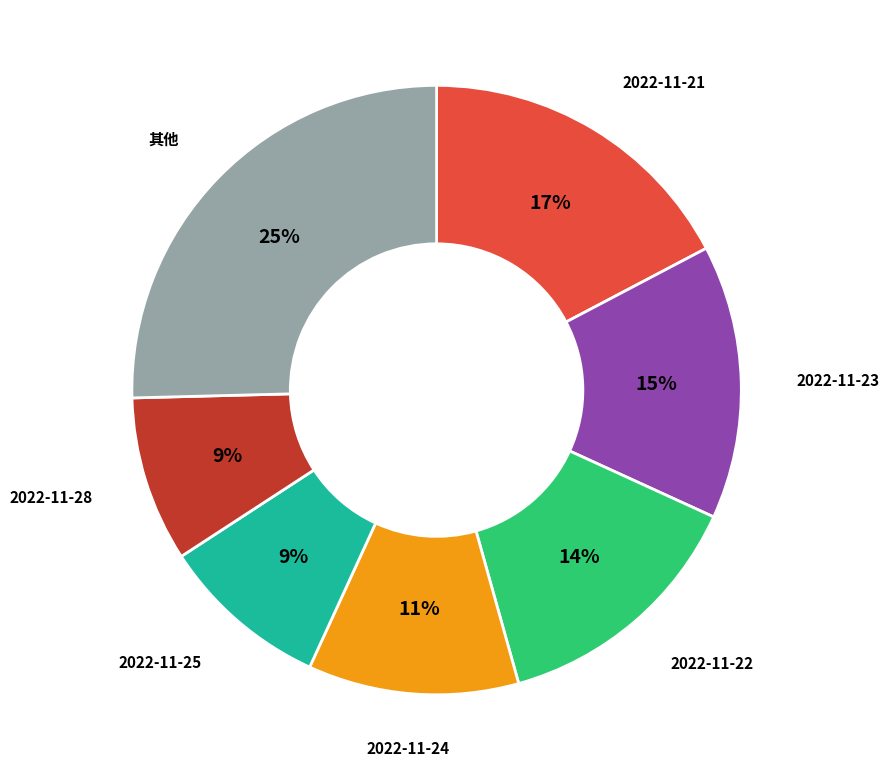

Which slice is the largest?

其他